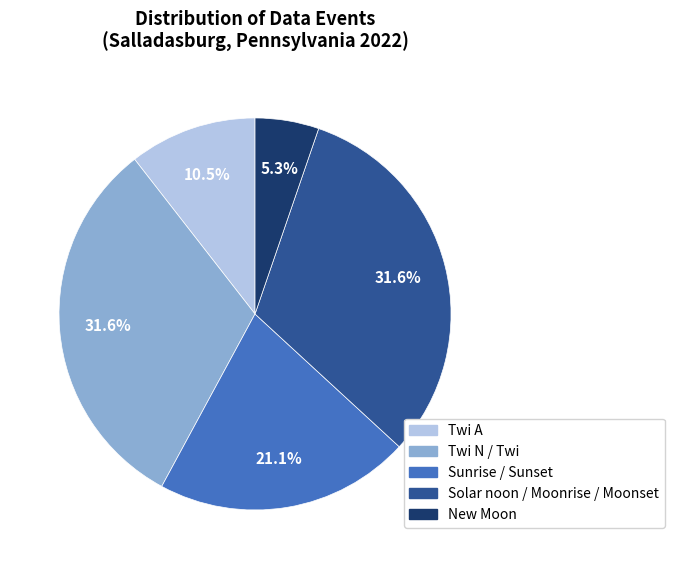

Which slice is the smallest?

New Moon